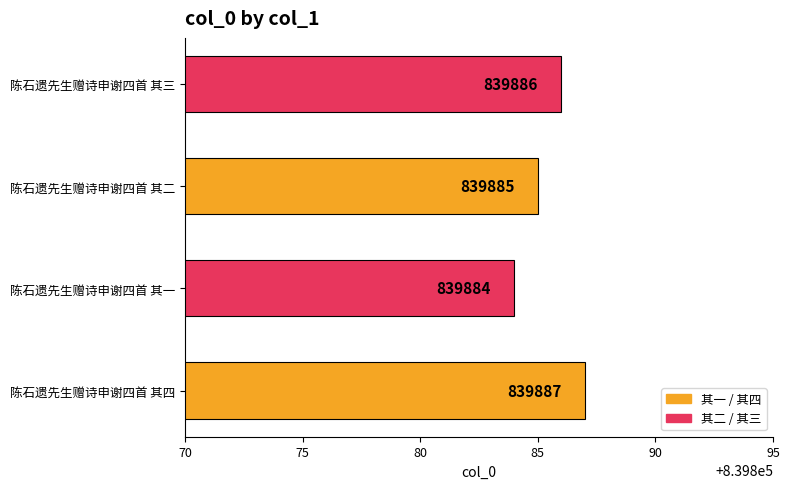

Reading top to bottom, list all the values displayed in this chart.

839886	839885	839884	839887